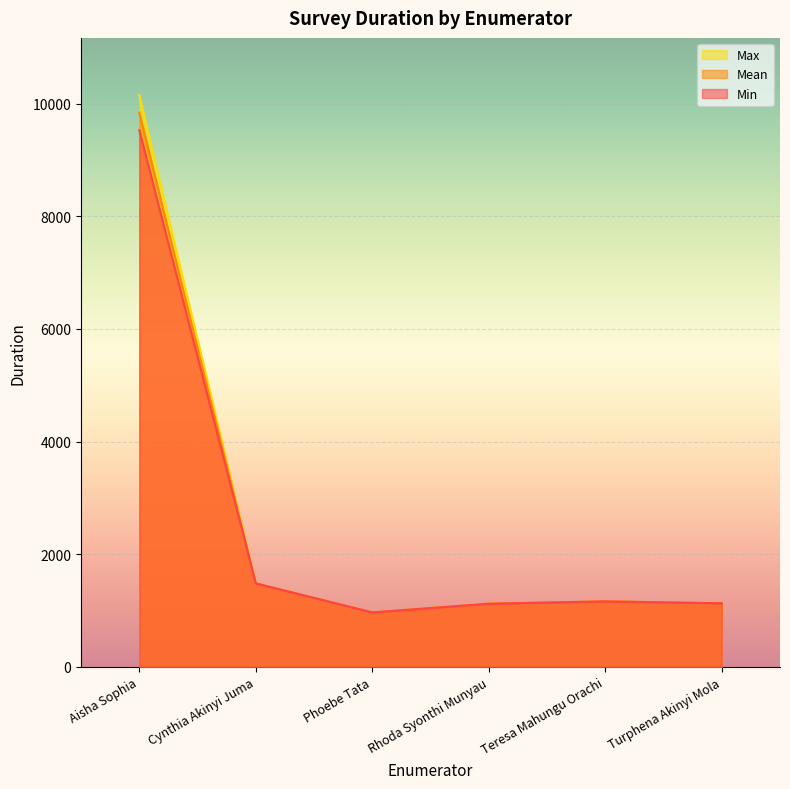

List the labels in order of Min value, smallest first.

Phoebe Tata, Rhoda Syonthi Munyau, Turphena Akinyi Mola, Teresa Mahungu Orachi, Cynthia Akinyi Juma, Aisha Sophia